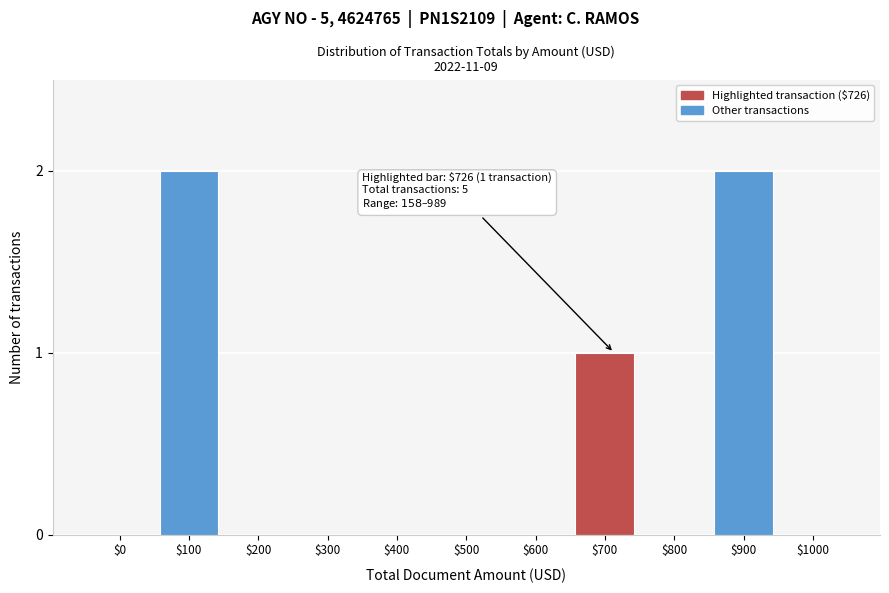

What is the sum of all values?

5